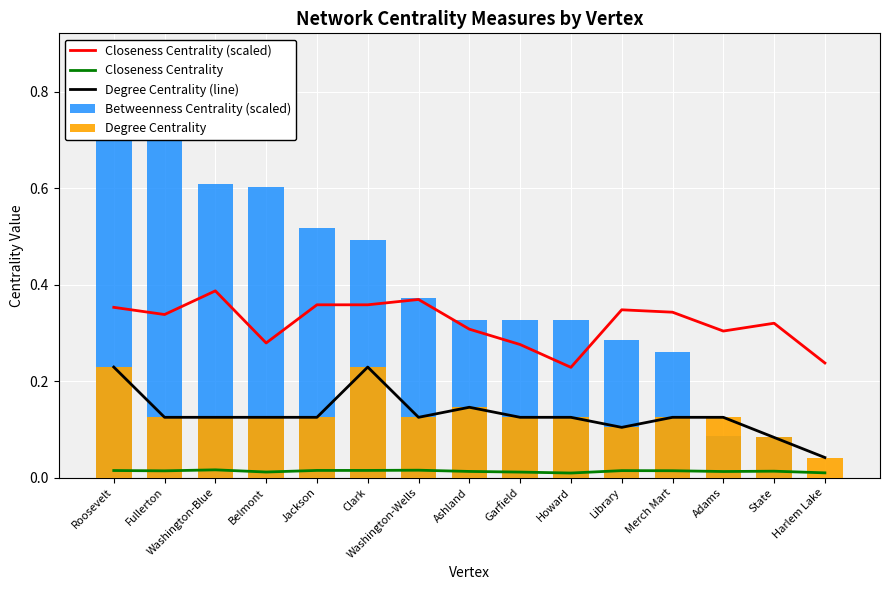

Which has a higher value, State or Belmont?

State